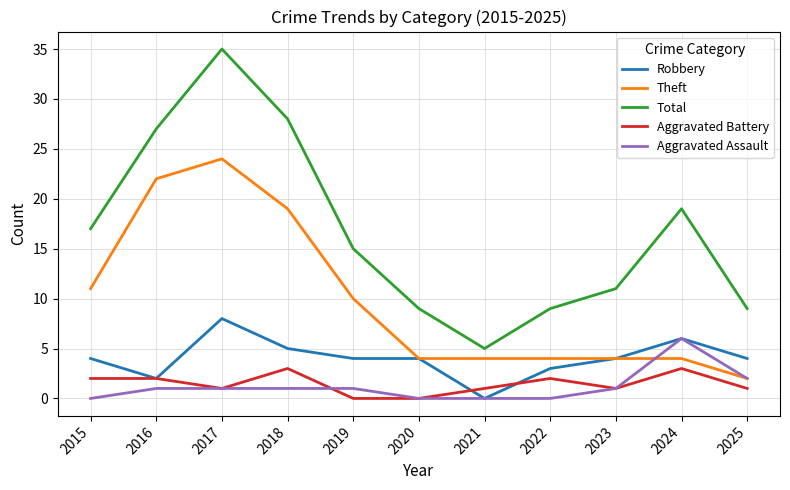

What is the total value across all series at 2015?

34